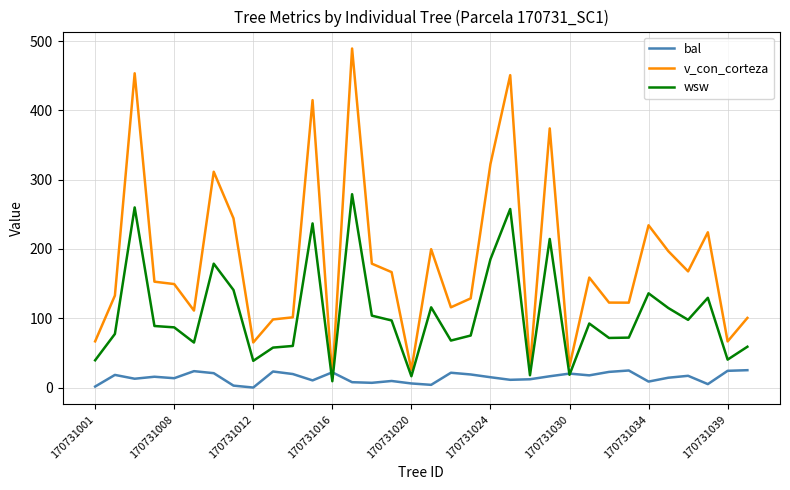

Which series has the widest spread of values?

v_con_corteza